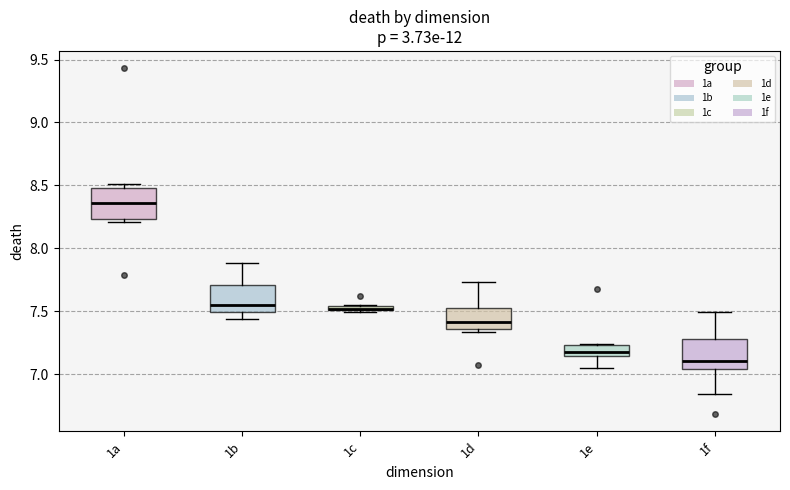

Where is the upper edge of the box for 1c on the y-axis? The values are not printed on the chart, so give them approximately, as read against the axis.

7.55